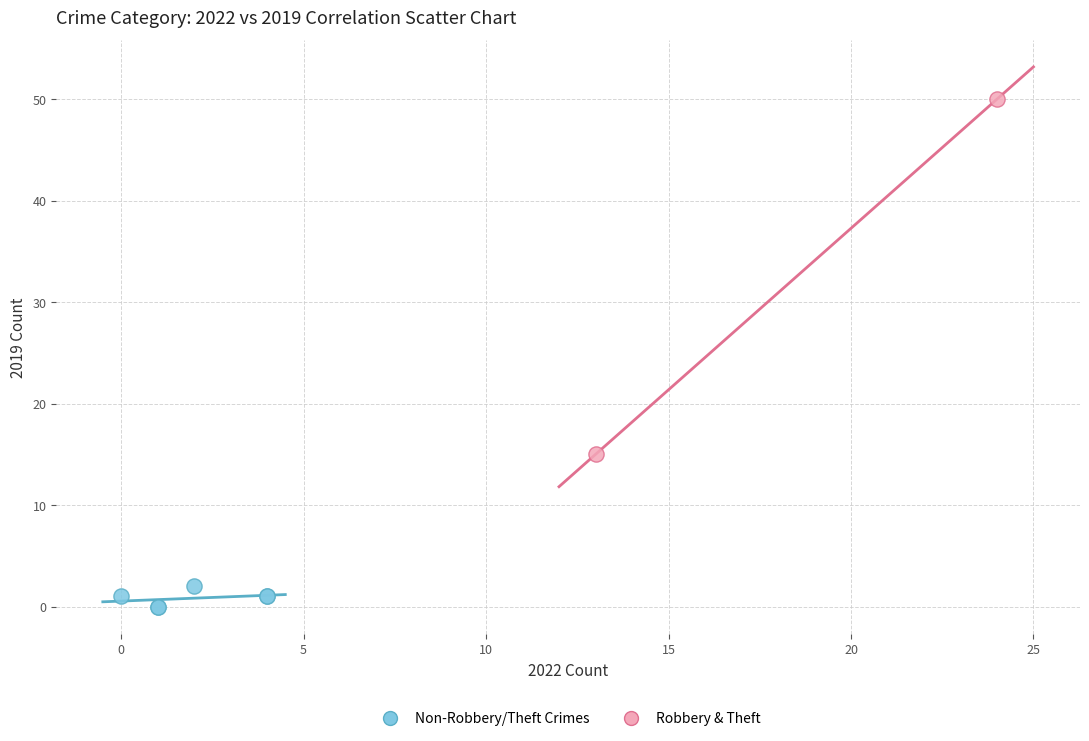

What are all the series names shown in the legend?

Non-Robbery/Theft Crimes, Robbery & Theft